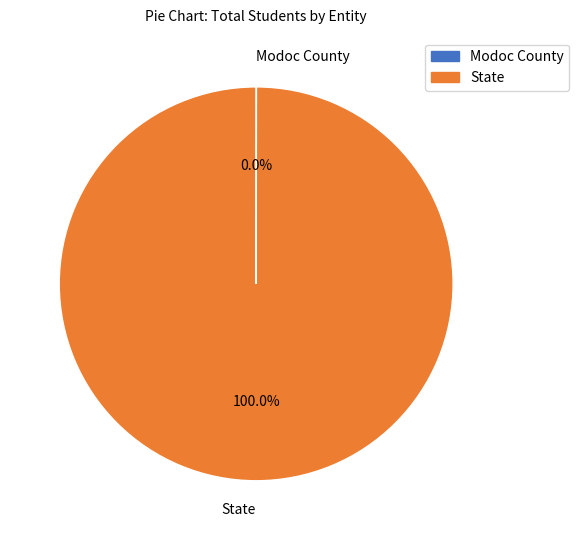

Which slice represents more than half of the pie?

State